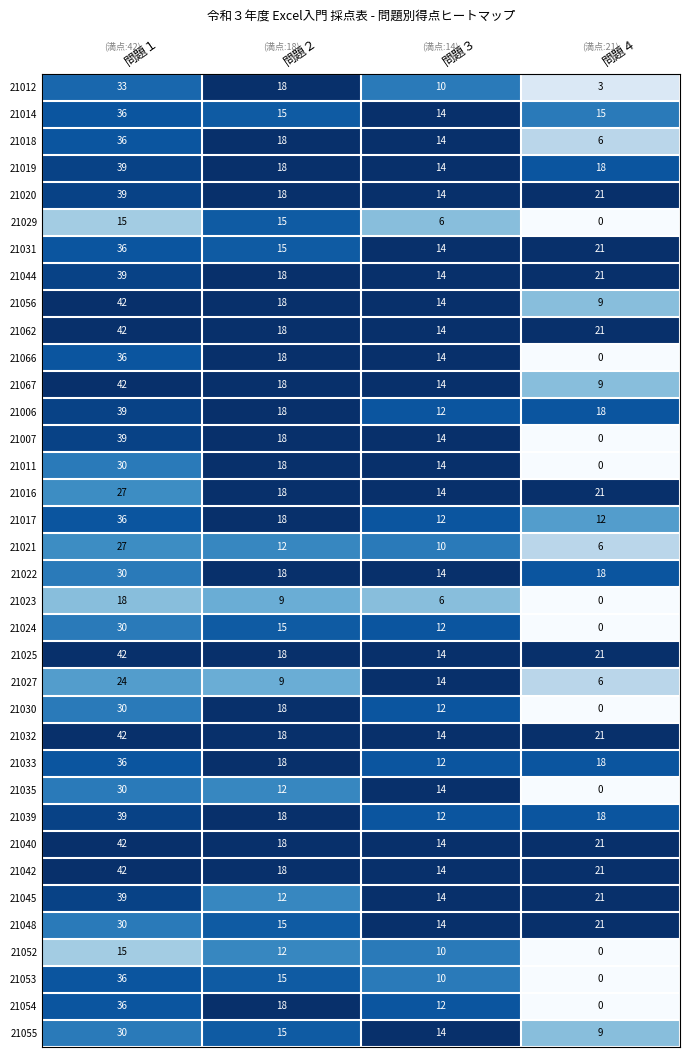

What is the maximum value shown in the chart?

42